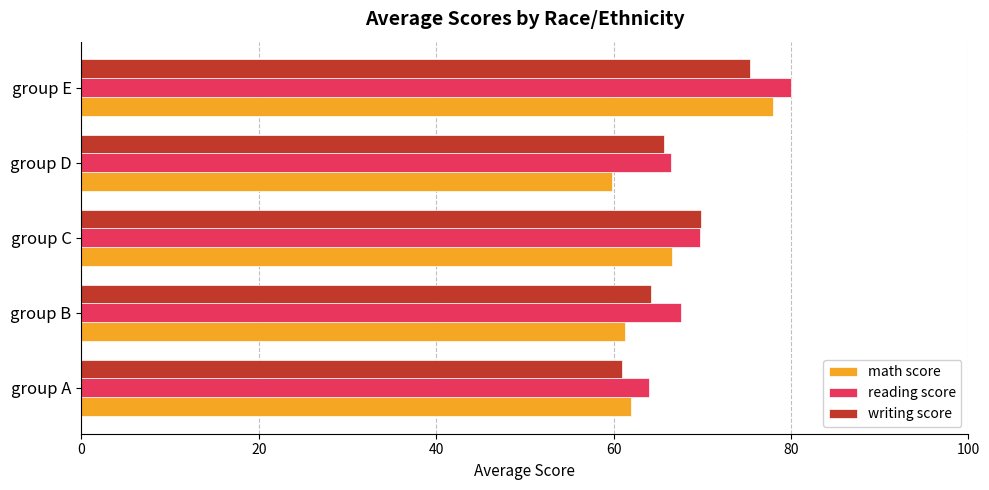

Read the math score value at group C.

66.6